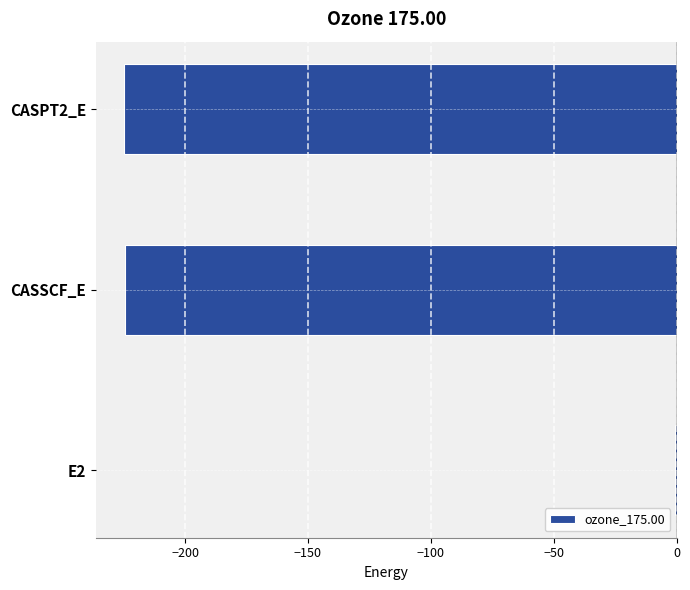

The value at CASSCF_E is -224.5. True or false?

True